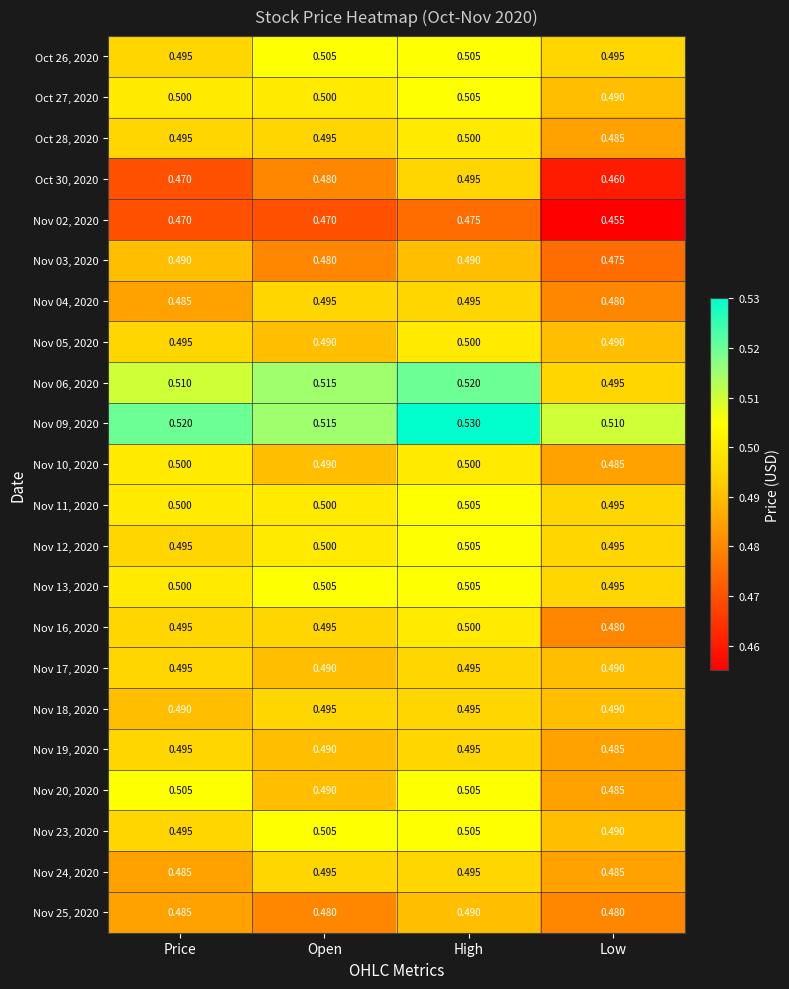

Which category has the lowest value in the Oct 27, 2020 series?

Low